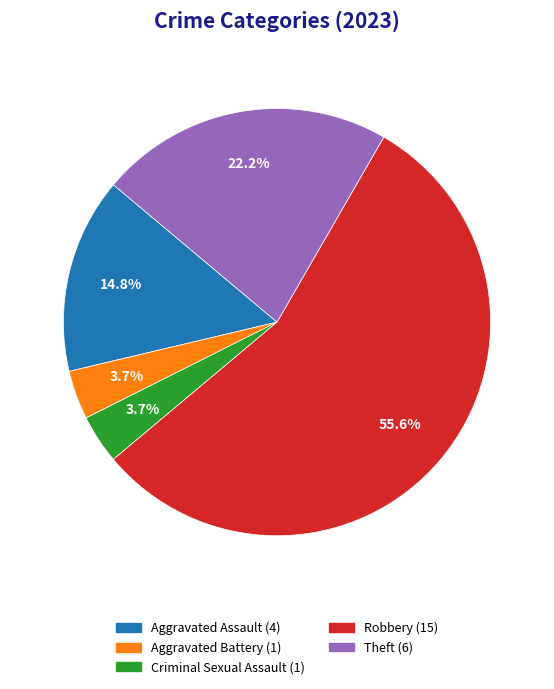

Which category accounts for the majority?

Robbery